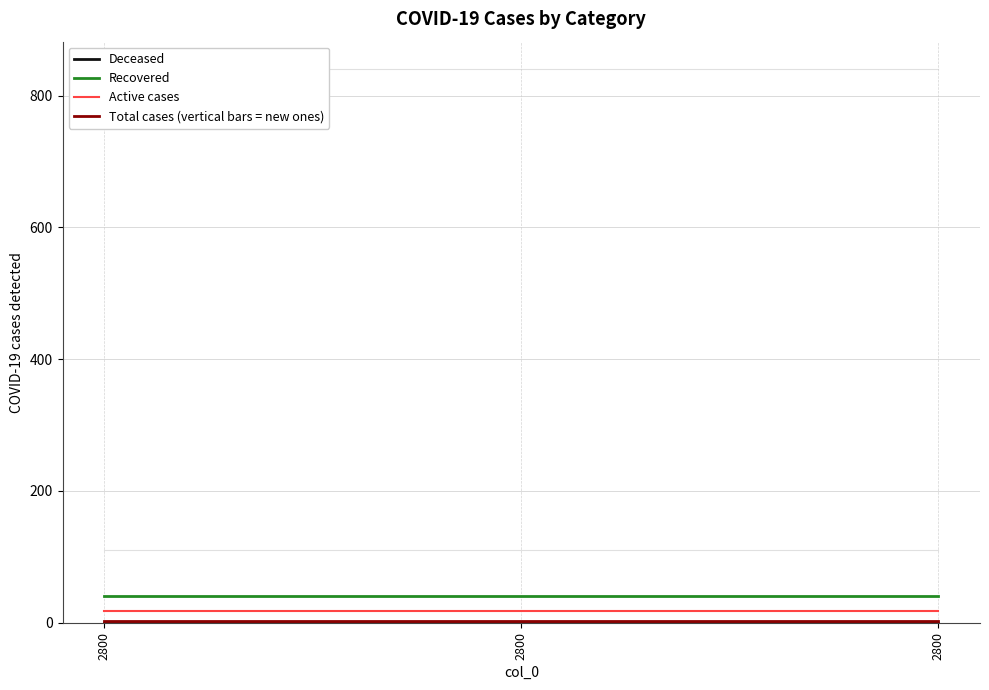

Which series has the largest range (max minus min)?

Background series A